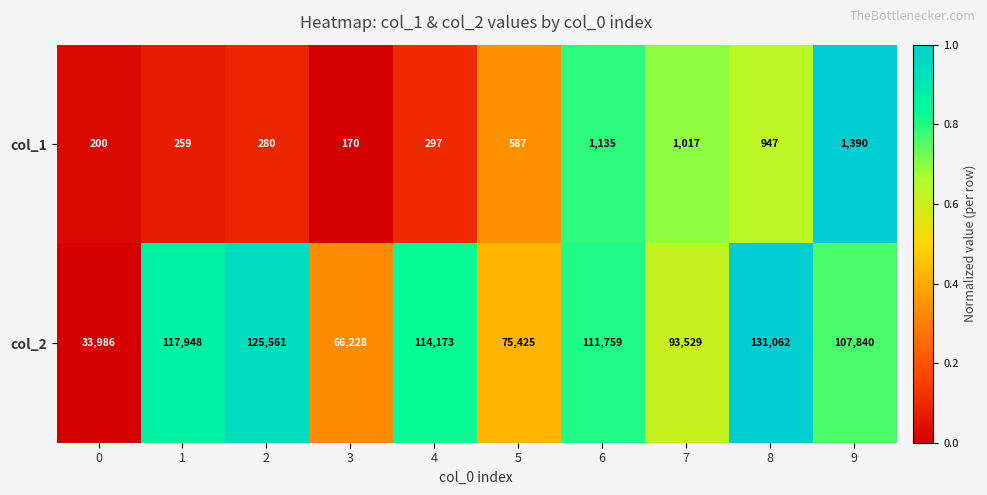

What is the difference between the maximum and second lowest values in the col_2 series?

64834